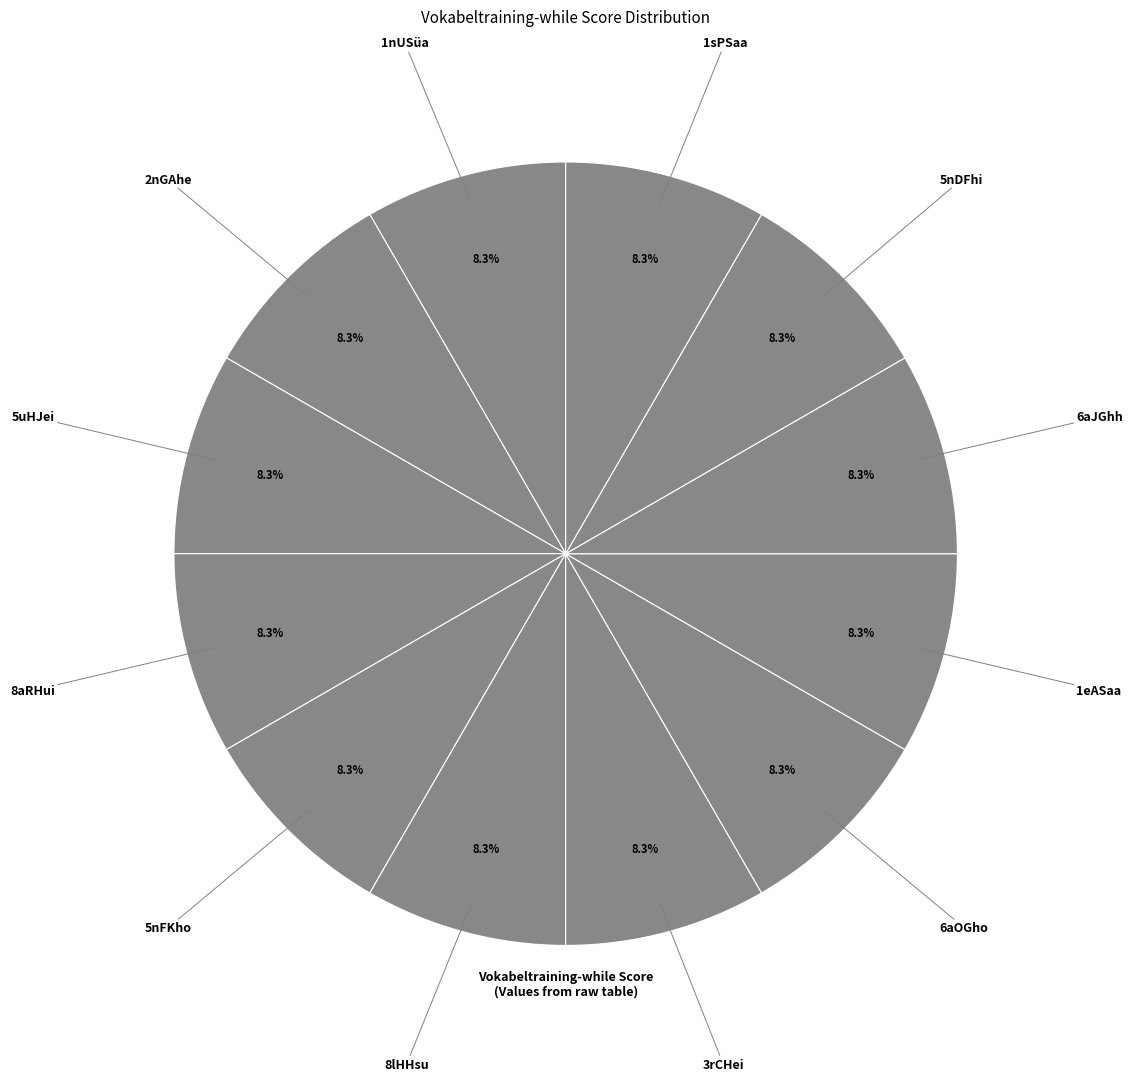

Which slice is the largest?

1nUSüa